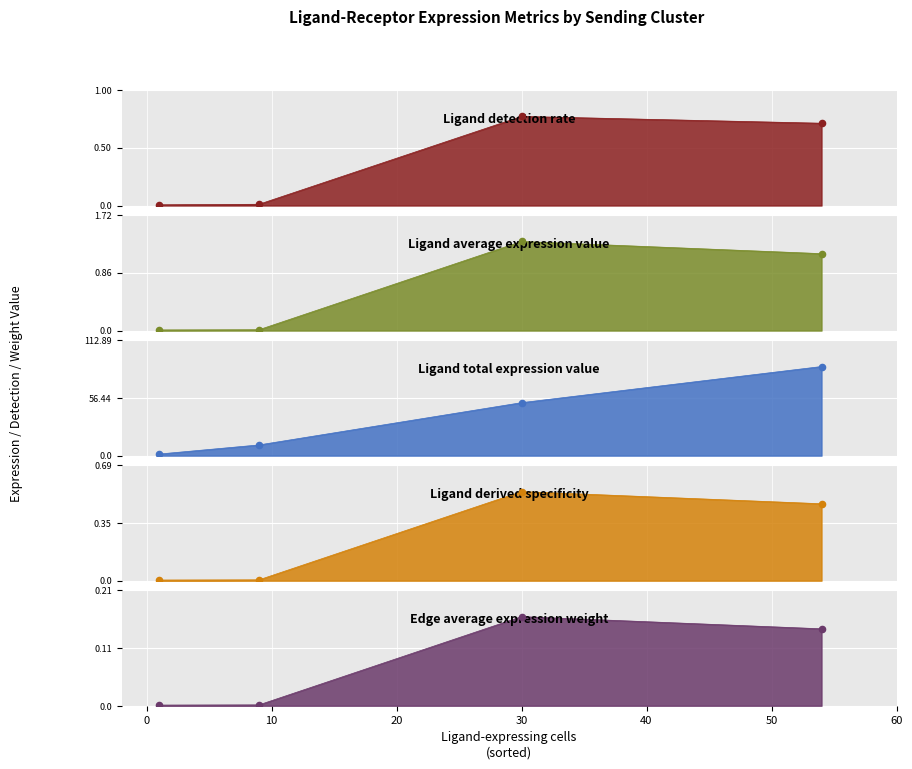

At how many categories does at least one series exceed 62?

1